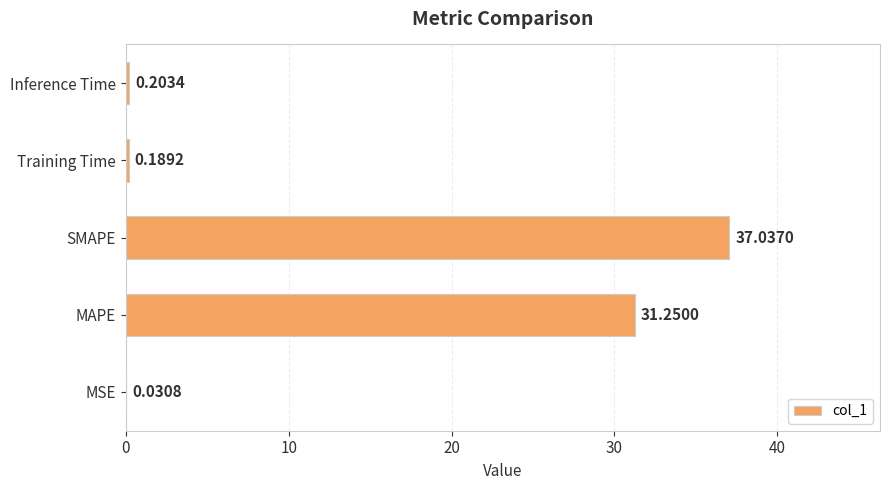

What is the change in value from MSE to Inference Time?

+0.2